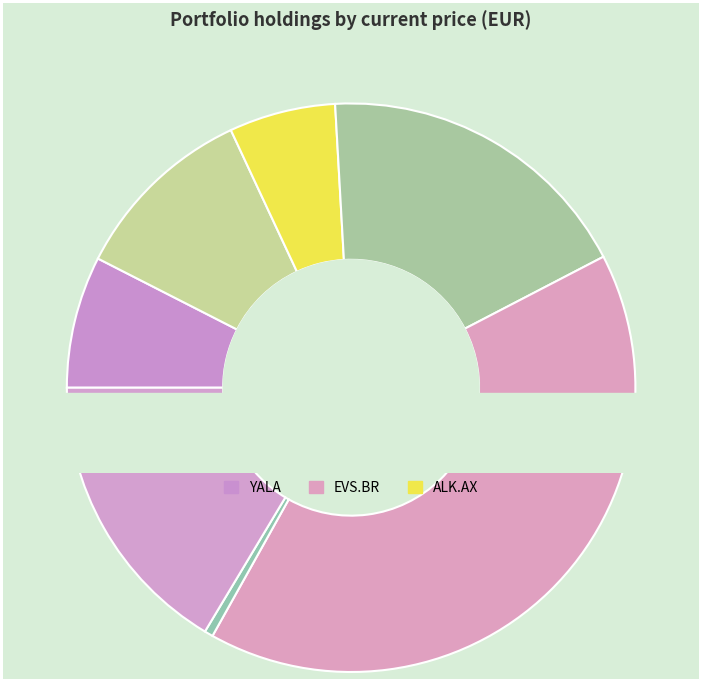

Which has a higher value, SSAB-B.ST or YALA?

YALA